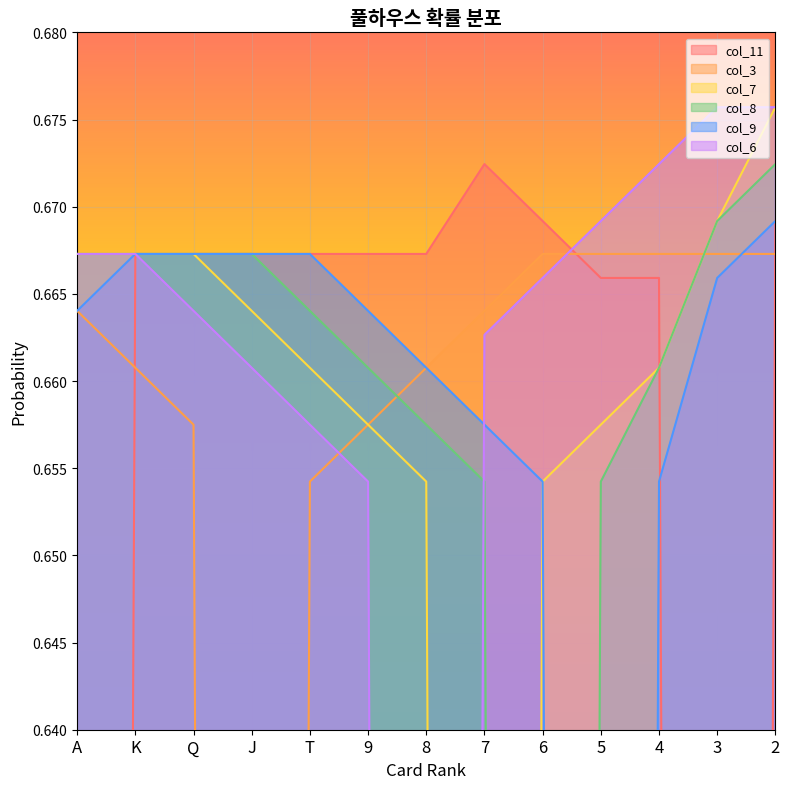

At how many categories does at least one series exceed 0?

13